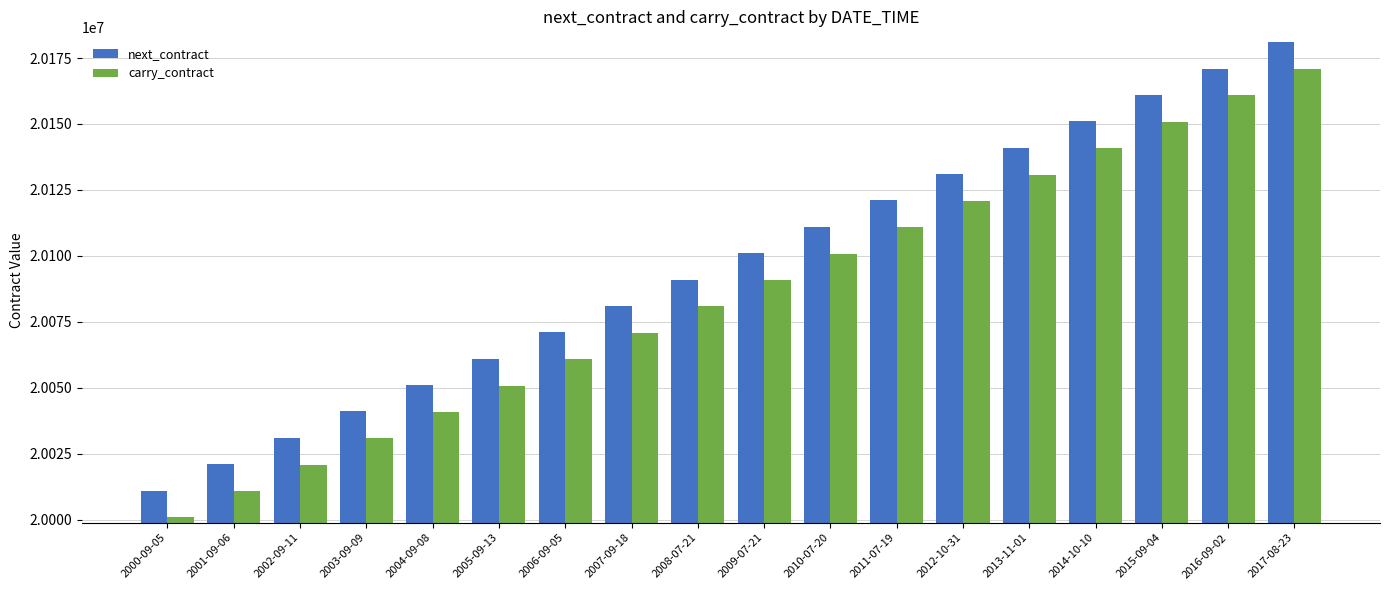

Rank the series at 2007-09-18 from lowest to highest value.

carry_contract, next_contract